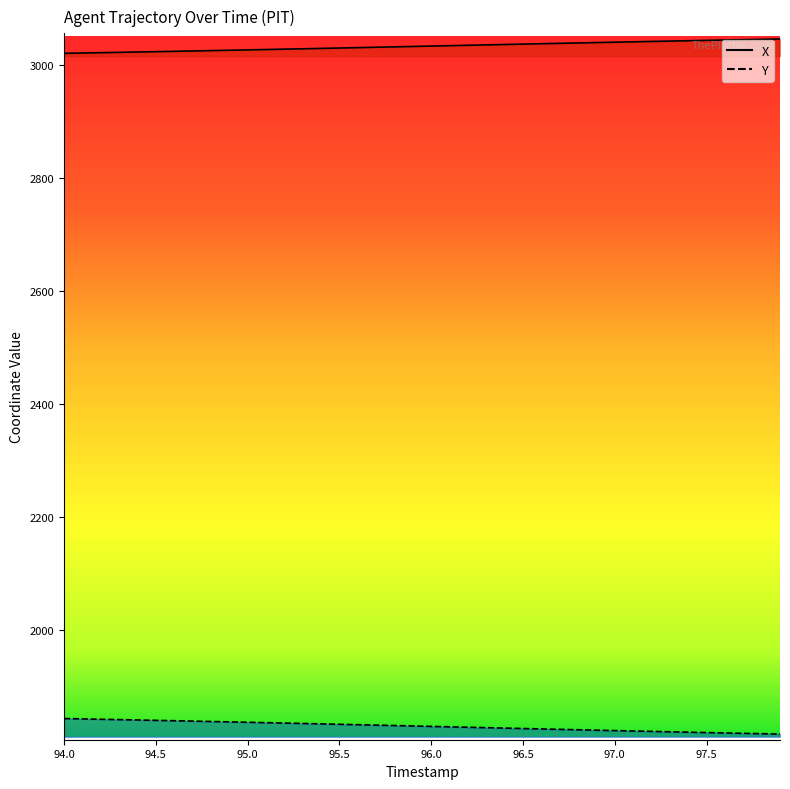

True or false: Y and X cross at least once.

False